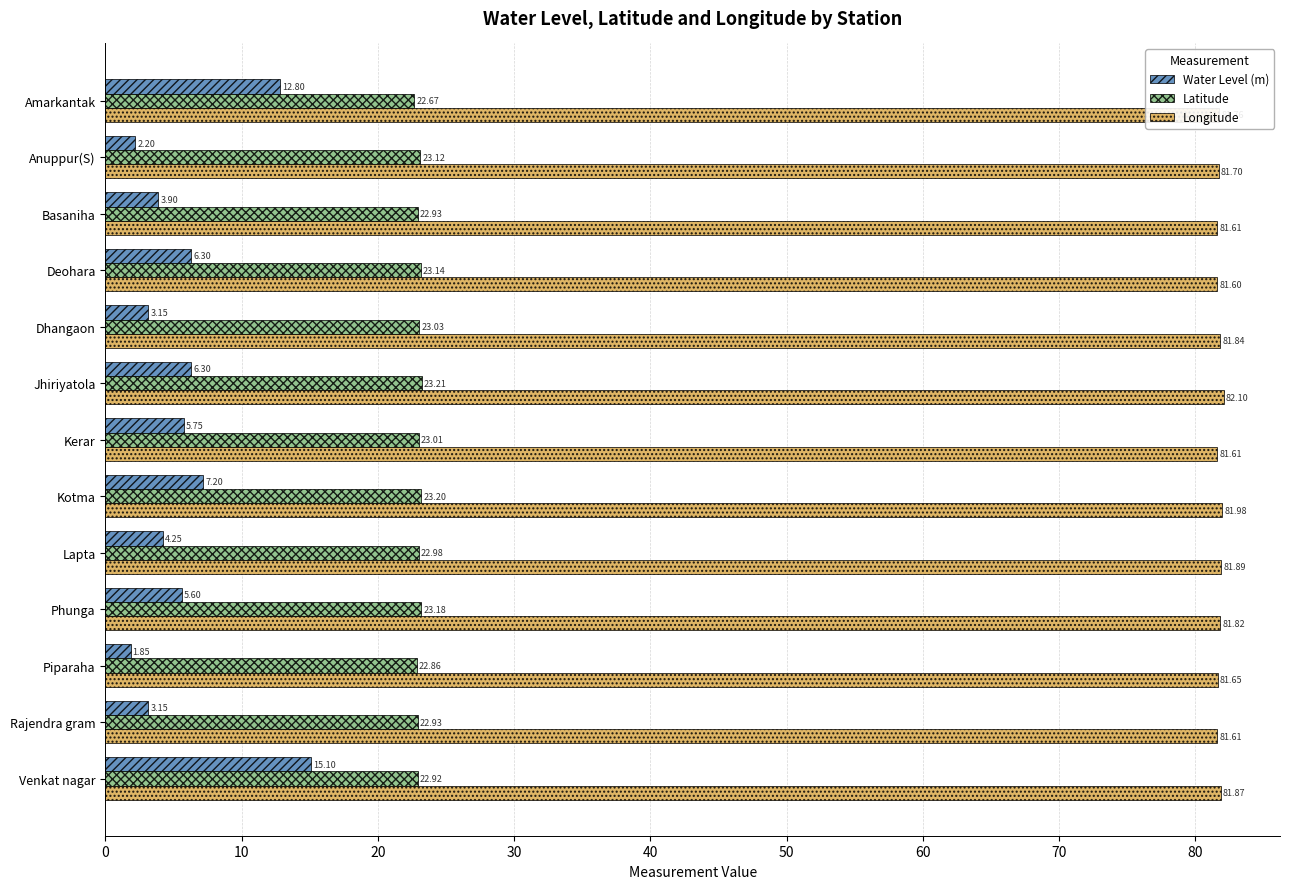

What is the difference between the maximum and second lowest values in the Water Level (m) series?

12.9